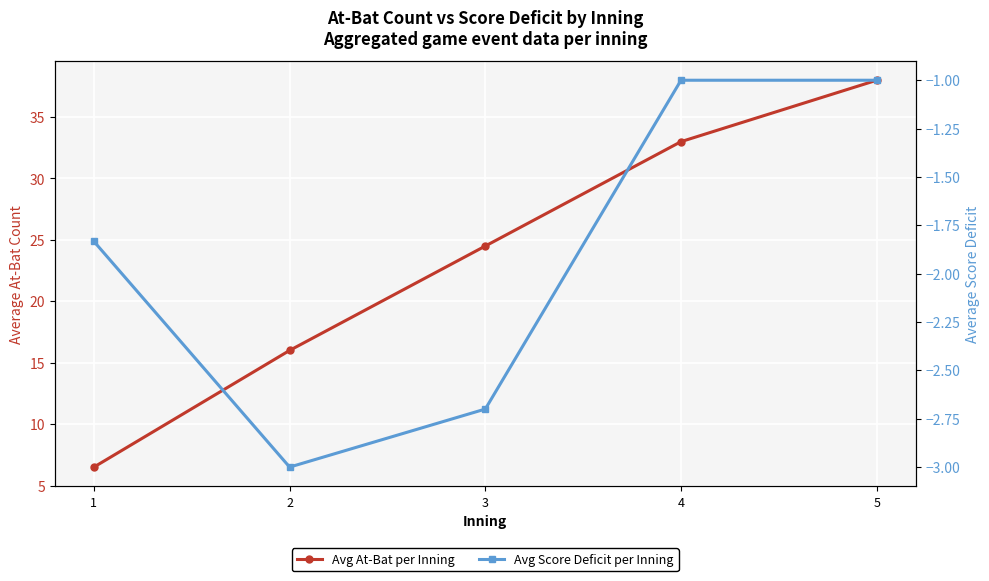

The Avg Score Deficit per Inning series shows -4.9 at 2. True or false?

False